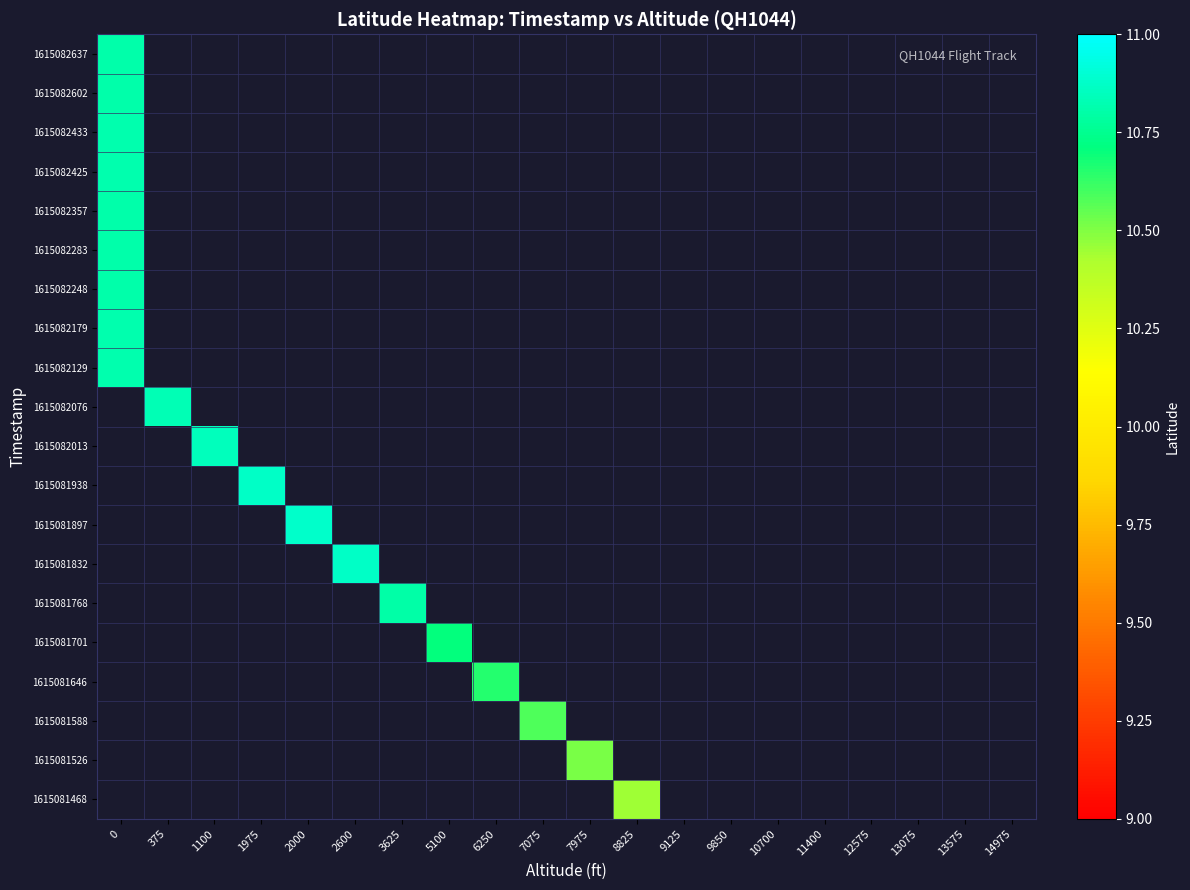

What is the smallest value displayed?

10.4